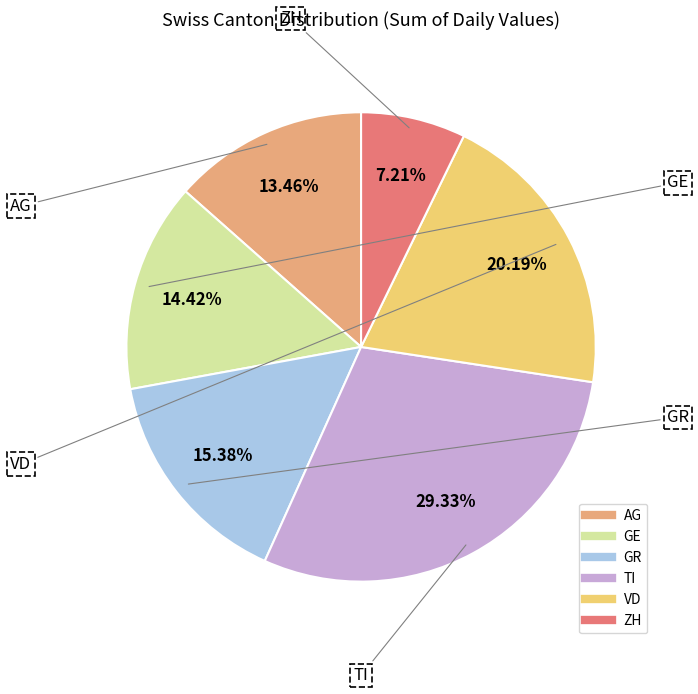

How many segments does this pie chart have?

6